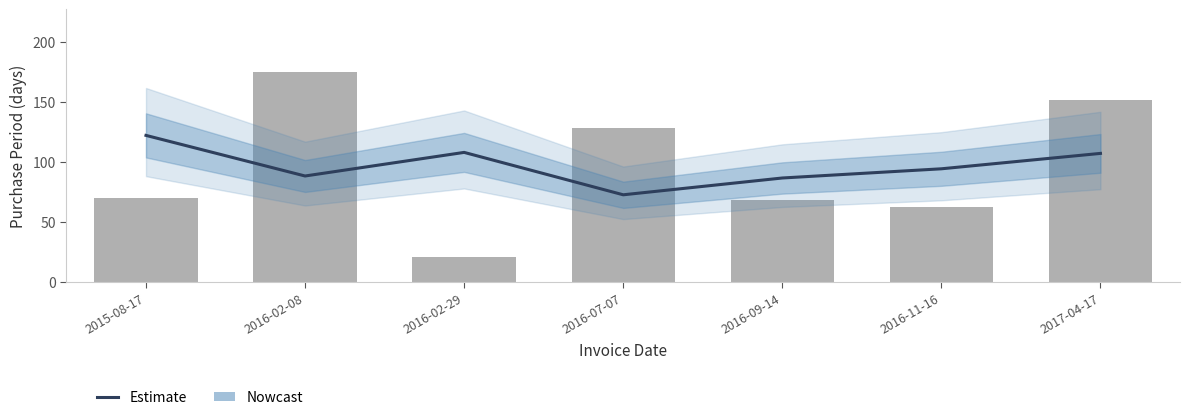

Which label corresponds to the largest value in the chart?

2015-08-17